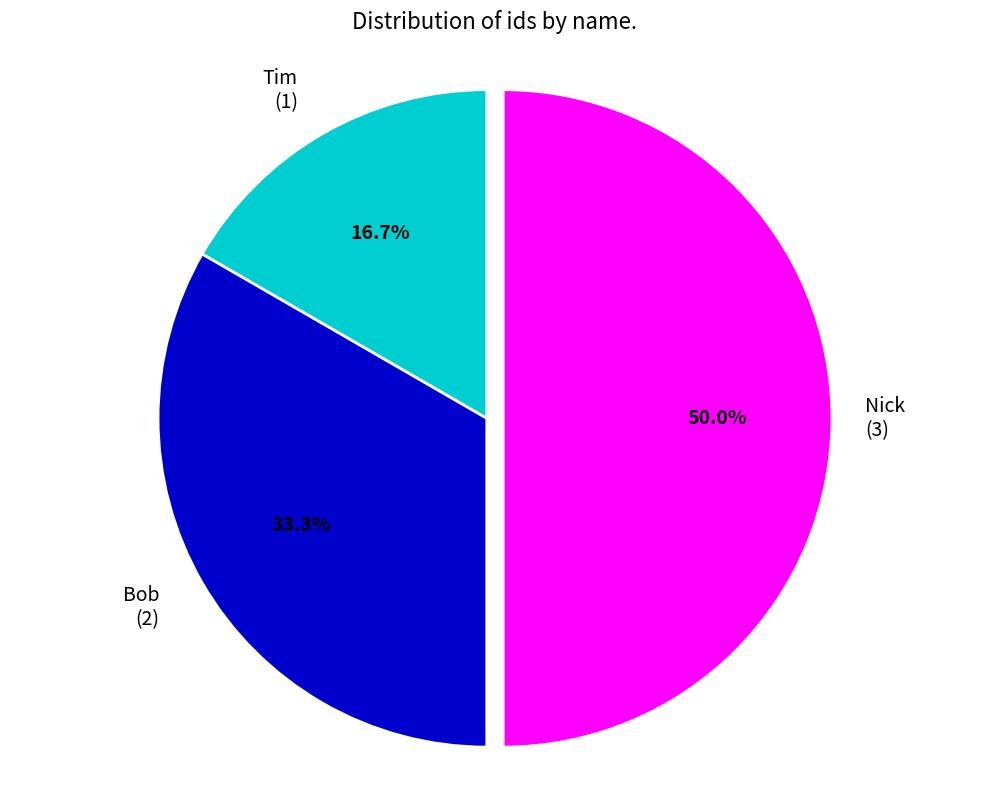

How many segments does this pie chart have?

3